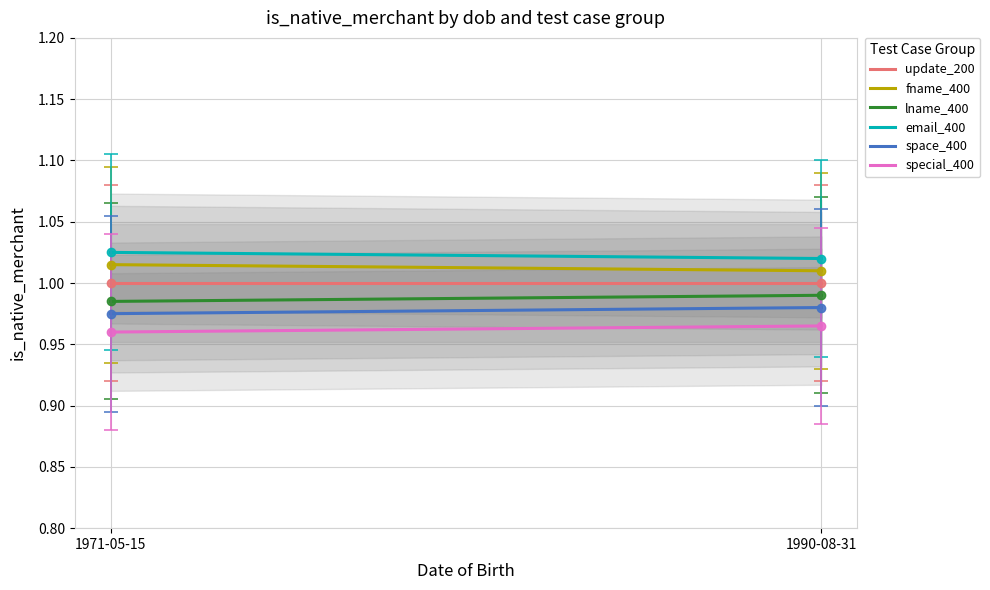

Reading right to left, transcribe all the data shown in this chart.

update_200: 1.0	1.0
fname_400: 1.0	1.0
lname_400: 1.0	1.0
email_400: 1.0	1.0
space_400: 1.0	1.0
special_400: 1.0	1.0